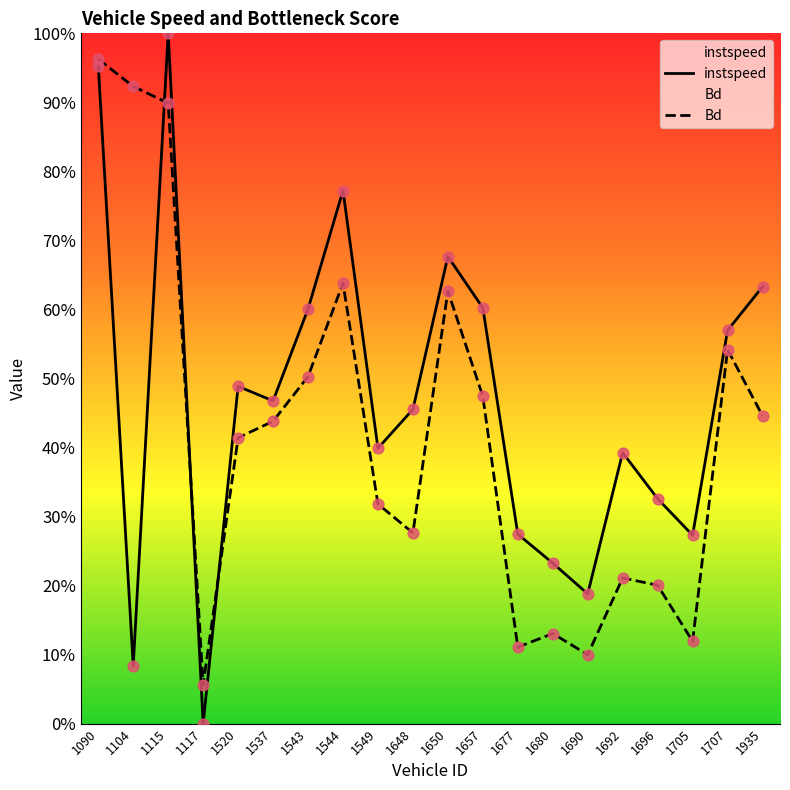

What is the total value across all series at 1104?

1.0